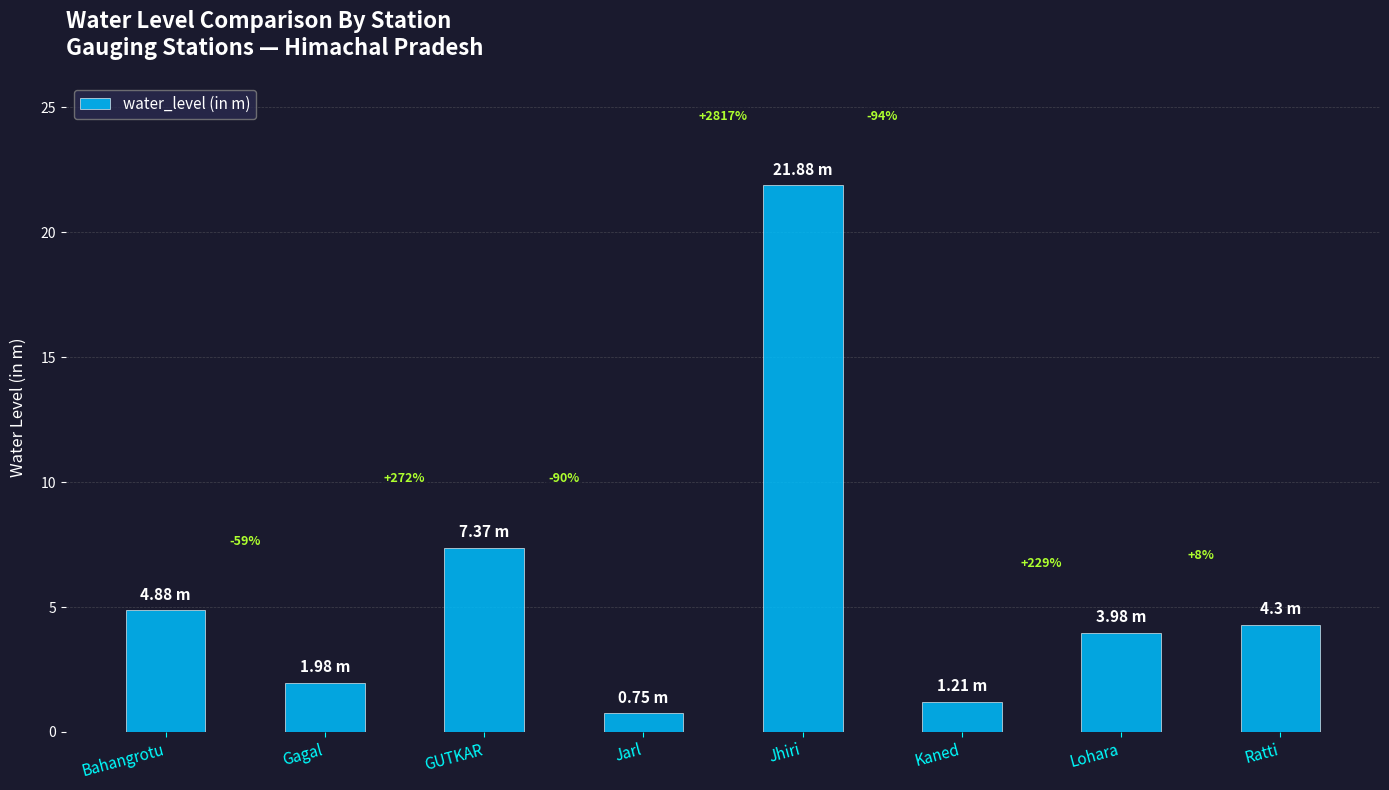

Is it true that the value at Lohara is 4.0?

True